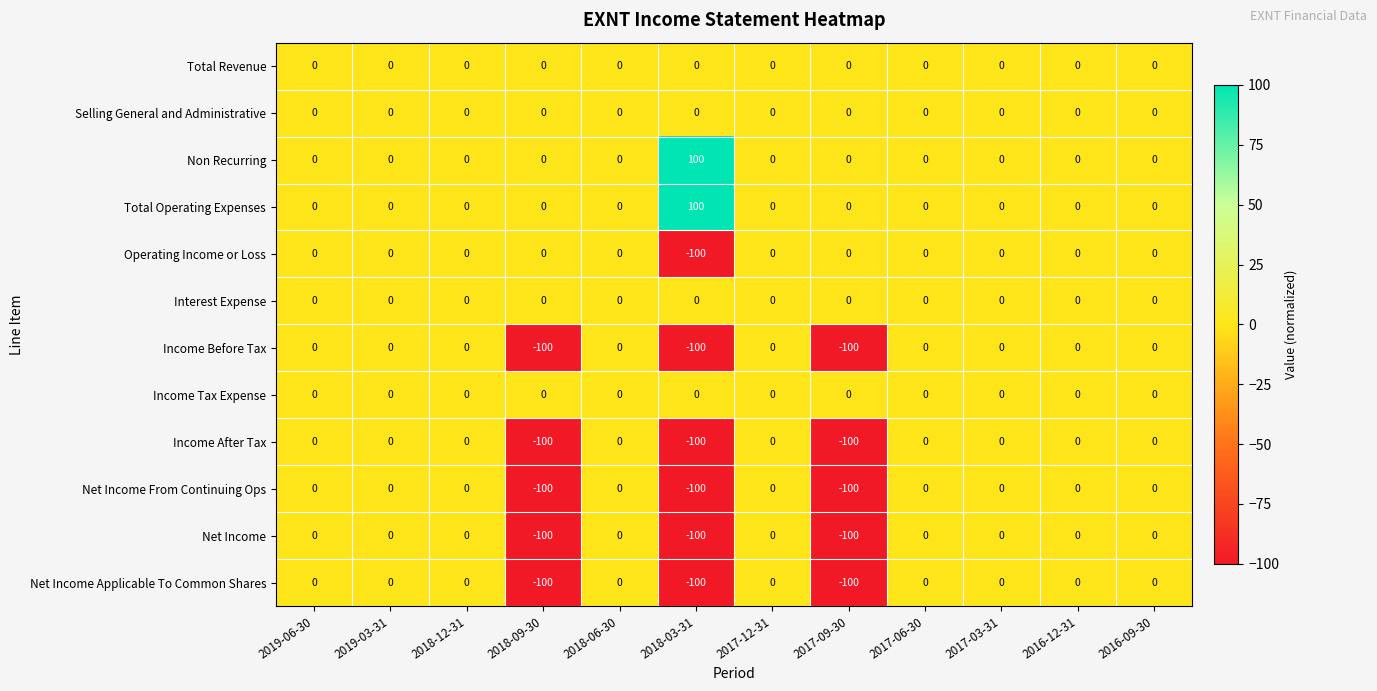

What is the minimum value shown in the chart?

-100